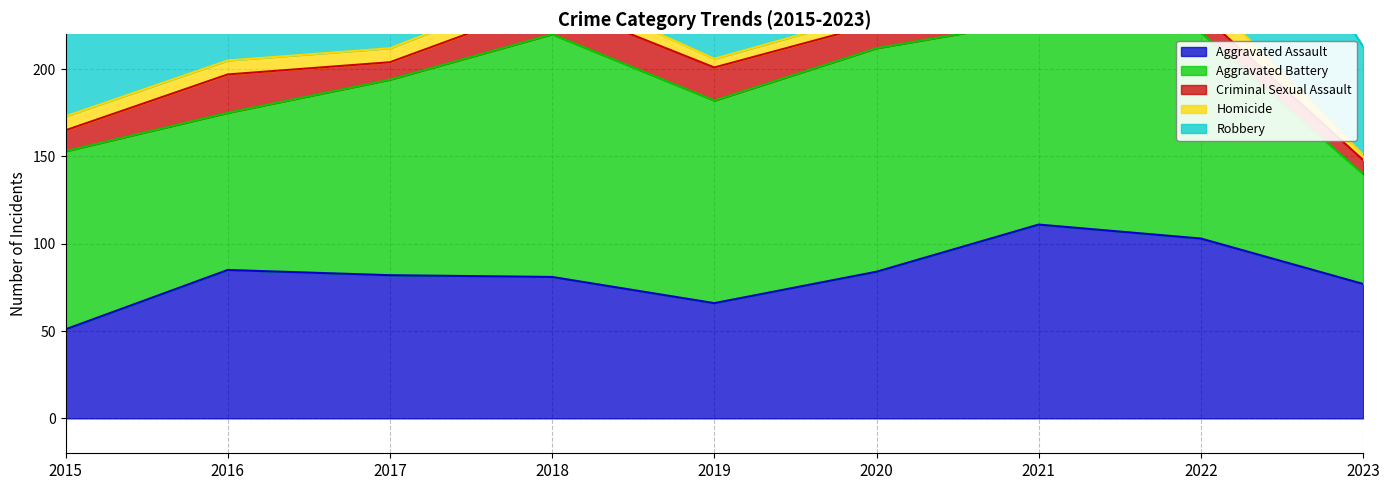

At how many categories does at least one series exceed 63?

9